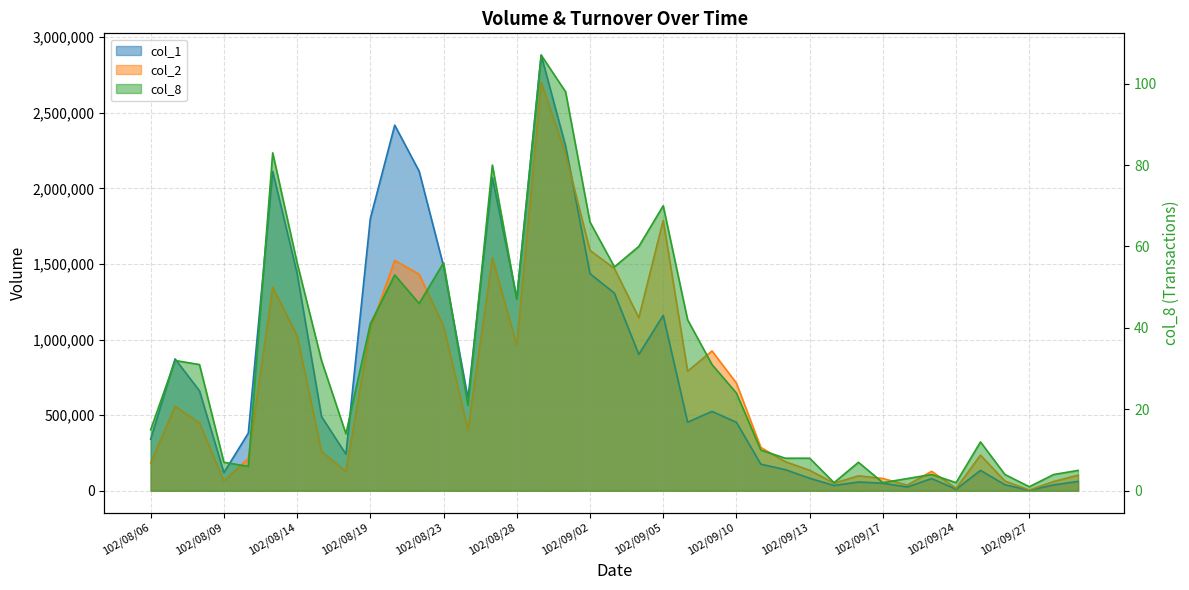

Reading left to right, extract all data points from this chart.

col_1: 341000	872000	661000	120000	381000	2112000	1437000	491000	242000	1800000	2418000	2113000	1486000	611000	2072000	1274000	2881000	2280000	1436000	1307000	902000	1160000	454000	525000	453000	176000	140000	83000	35000	58000	50000	25000	81000	10000	135000	40000	3000	39000	62000
col_2: 184590	558870	449800	64380	213180	1346500	1027830	259620	127800	1068860	1523330	1431730	1089900	404490	1541410	962510	2701070	2226800	1589810	1470060	1144010	1787910	790980	924700	712070	286660	192740	135540	50050	98810	81300	37330	128940	15950	235830	64300	4740	61420	103340
col_8: 15	32	31	7	6	83	56	32	14	41	53	46	56	21	80	47	107	98	66	55	60	70	42	31	24	10	8	8	2	7	2	3	4	2	12	4	1	4	5